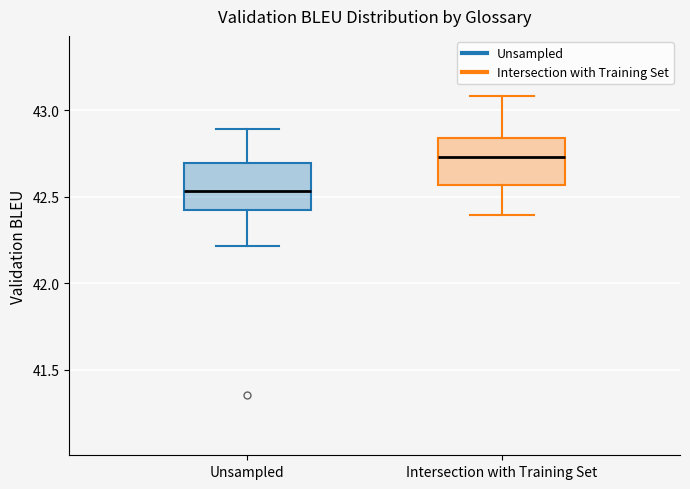

Reading left to right, transcribe this box plot: for each box, give where its median line is, the range the box spans, and where its two whiskers end, as read against the y-axis. The values are not printed on the chart, so give them approximately, as read against the axis.

Unsampled: median 42.55, box 42.40 to 42.70, whiskers 42.20 to 42.90
Intersection with Training Set: median 42.75, box 42.55 to 42.85, whiskers 42.40 to 43.10